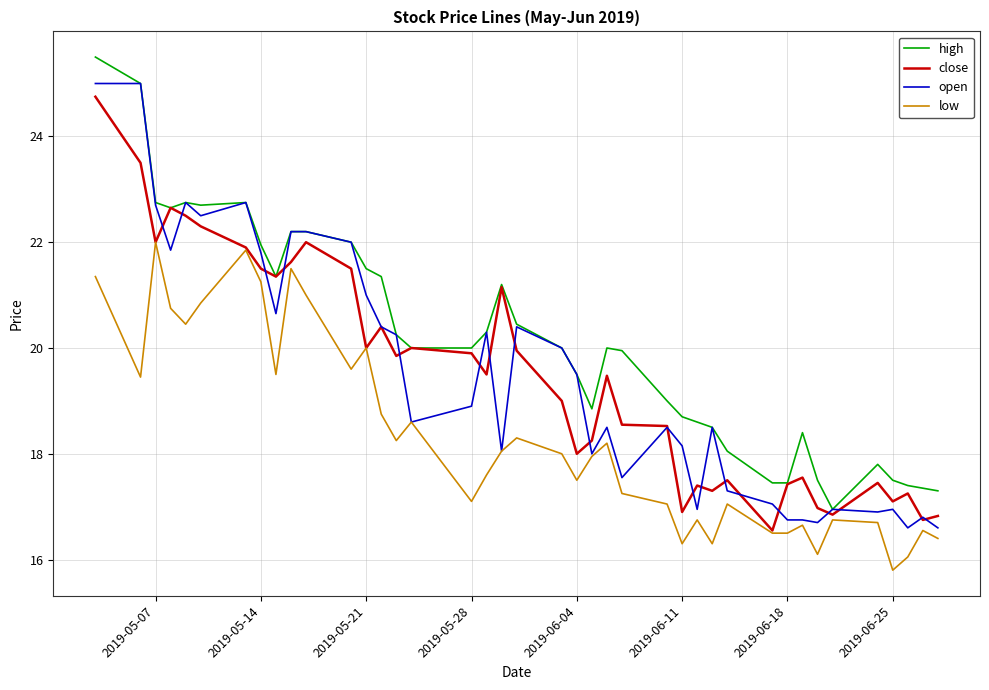

Which series has the largest total across all categories?

high